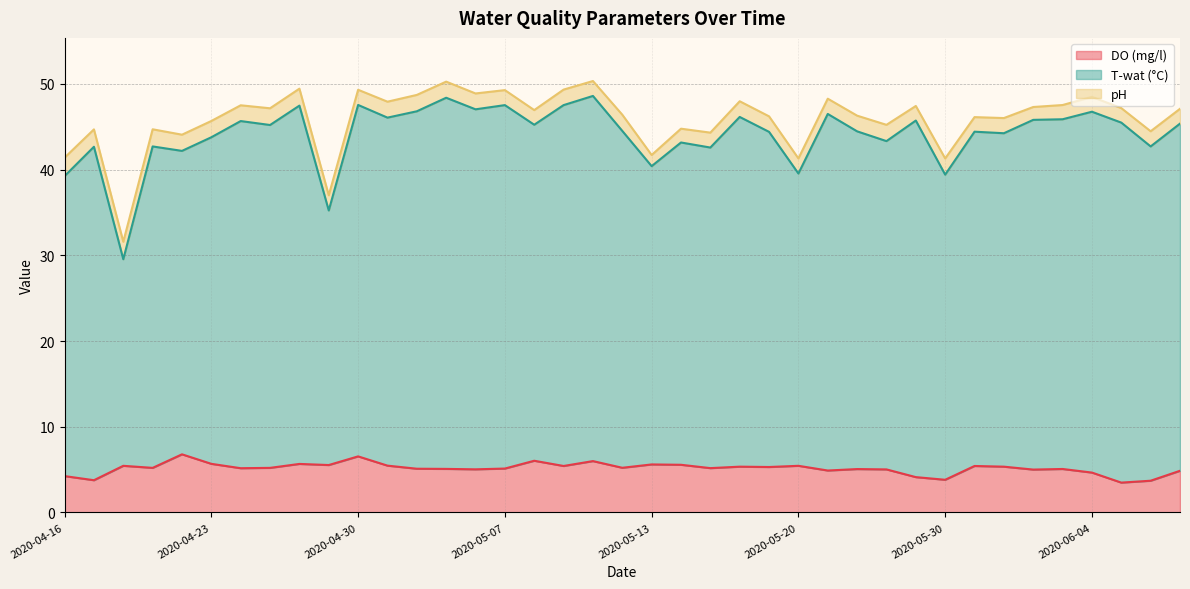

True or false: DO (mg/l) has a value of 9.6 at 2020-05-13.

False